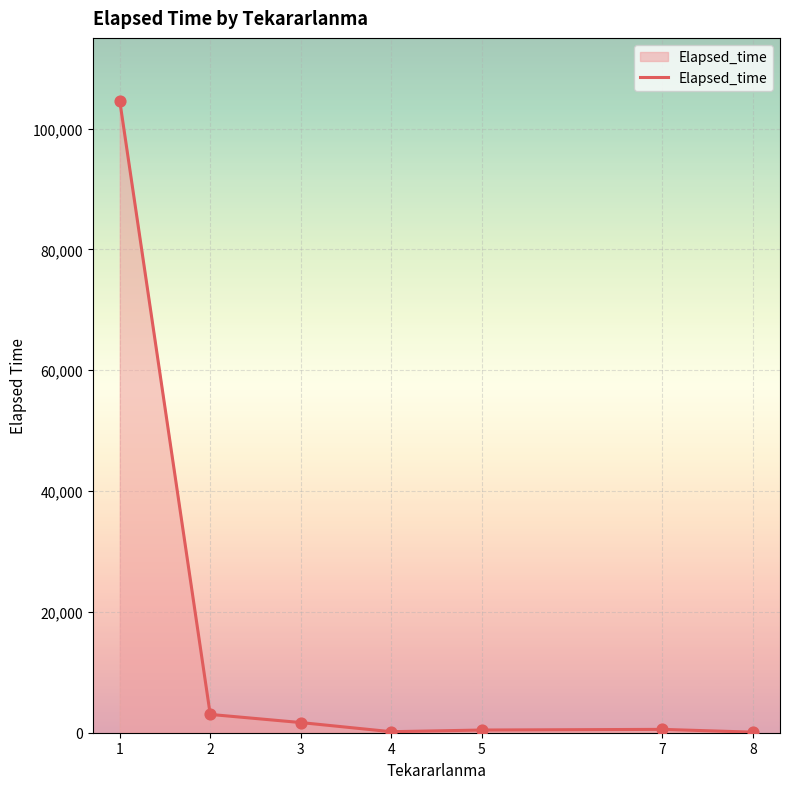

Approximately how many times larger is the value at 4 compared to 8?

1.8